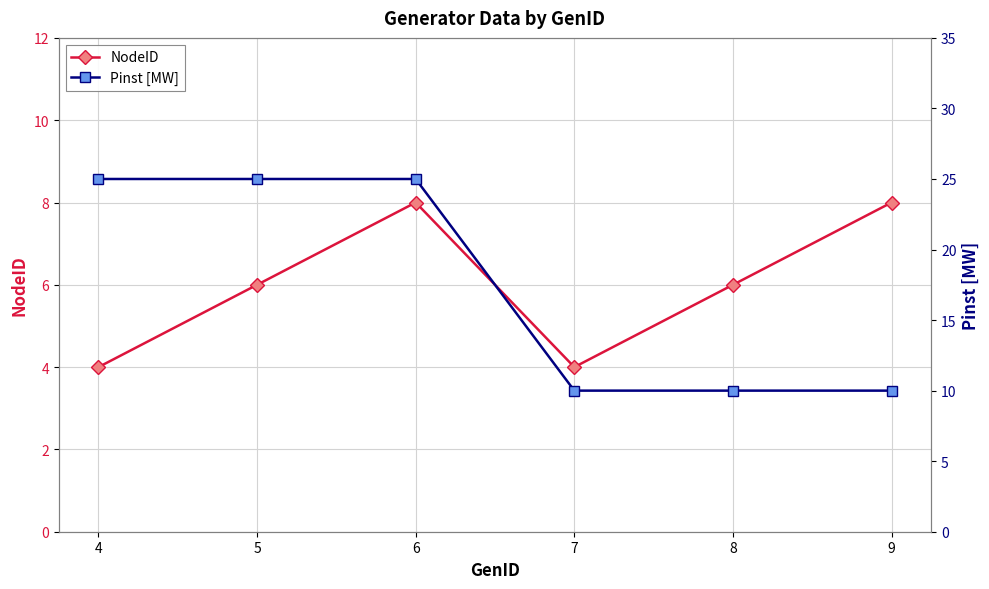

At which category is the sum across all series the highest?

6